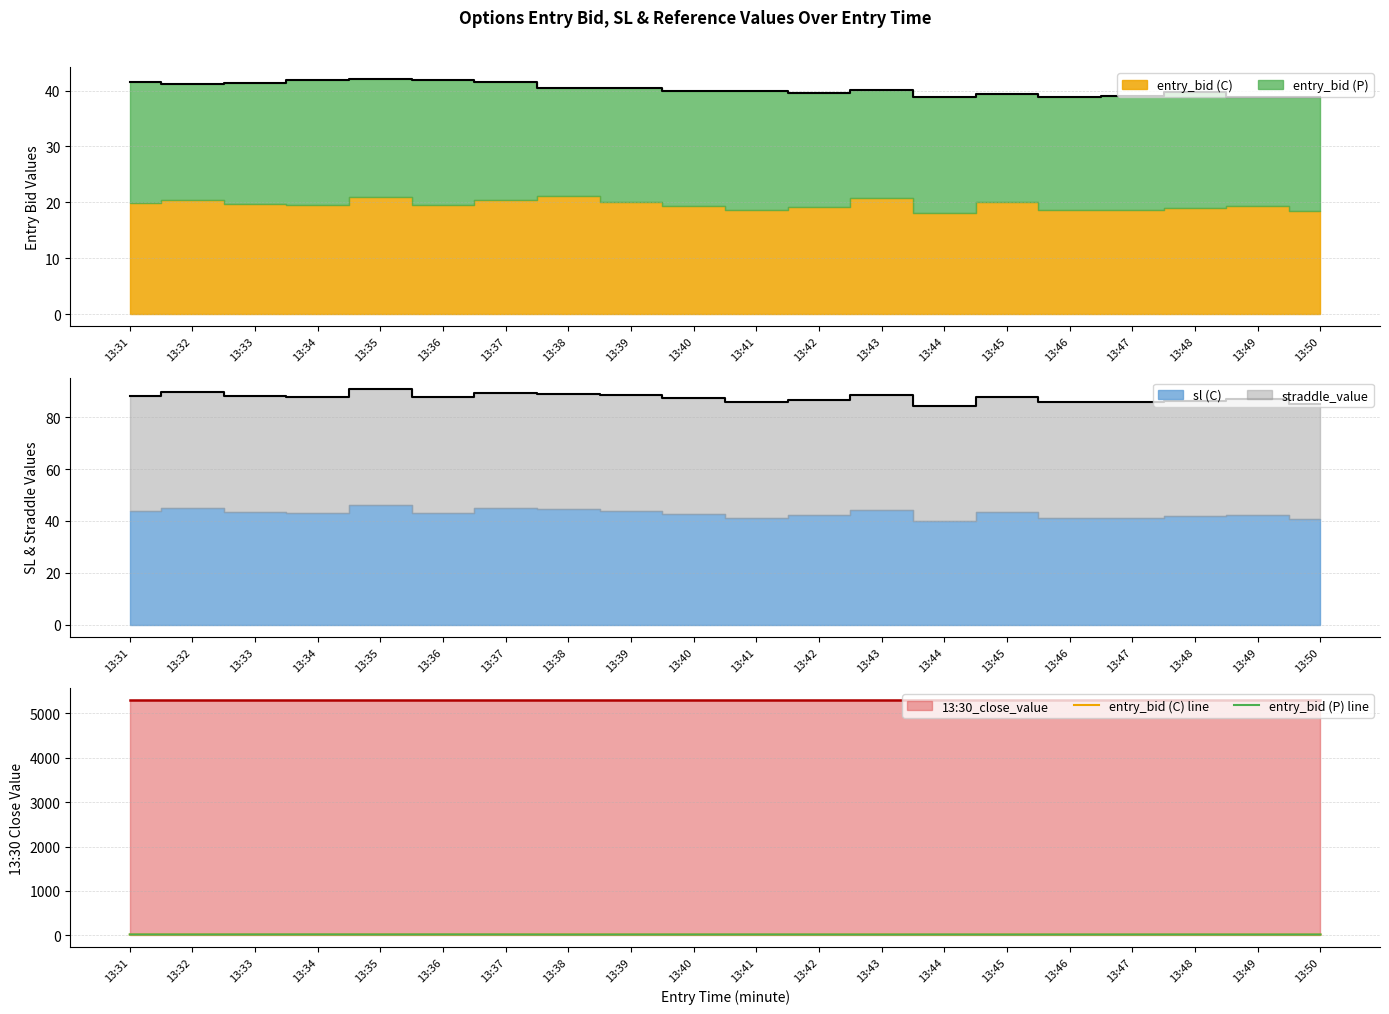

Reading left to right, transcribe all the data shown in this chart.

entry_bid (C) line: 19.9	20.5	19.8	19.6	21.0	19.6	20.4	21.1	20.0	19.4	18.7	19.2	20.7	18.1	20.0	18.7	18.7	19.0	19.3	18.5
entry_bid (P) line: 21.6	20.6	21.6	22.3	21.1	22.2	21.2	19.3	20.4	20.5	21.2	20.4	19.4	20.8	19.4	20.2	20.3	20.7	19.5	20.3